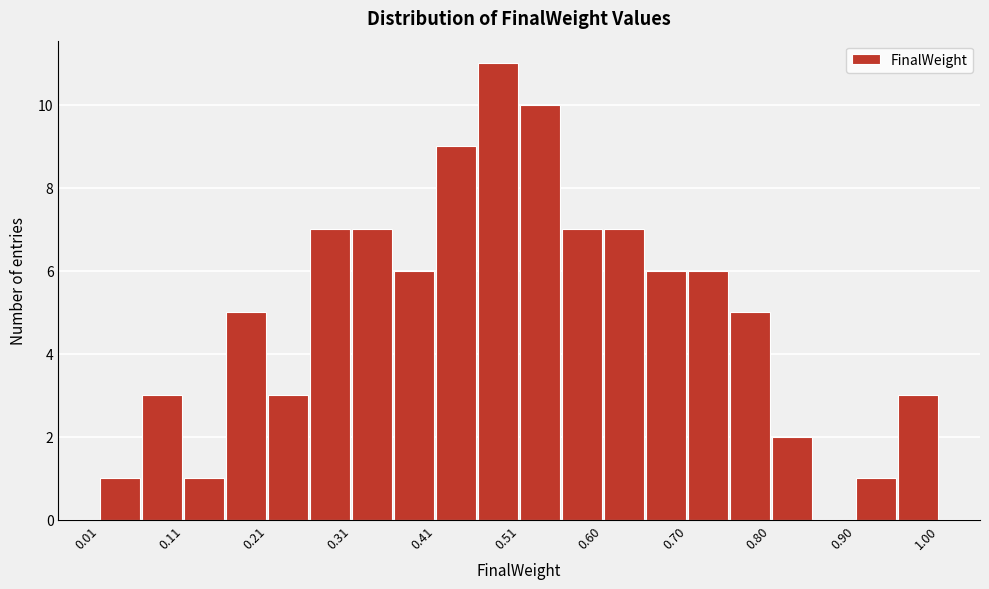

Which range on the x-axis has the tallest bar?

0.46 to 0.51